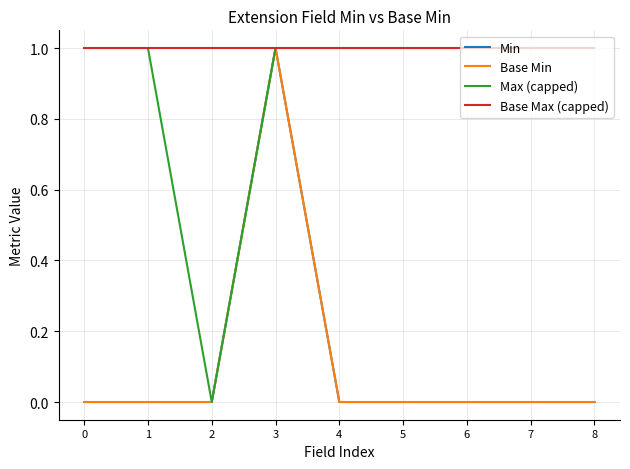

Rank the categories by Max (capped) value from lowest to highest.

2, 0, 1, 3, 4, 5, 6, 7, 8